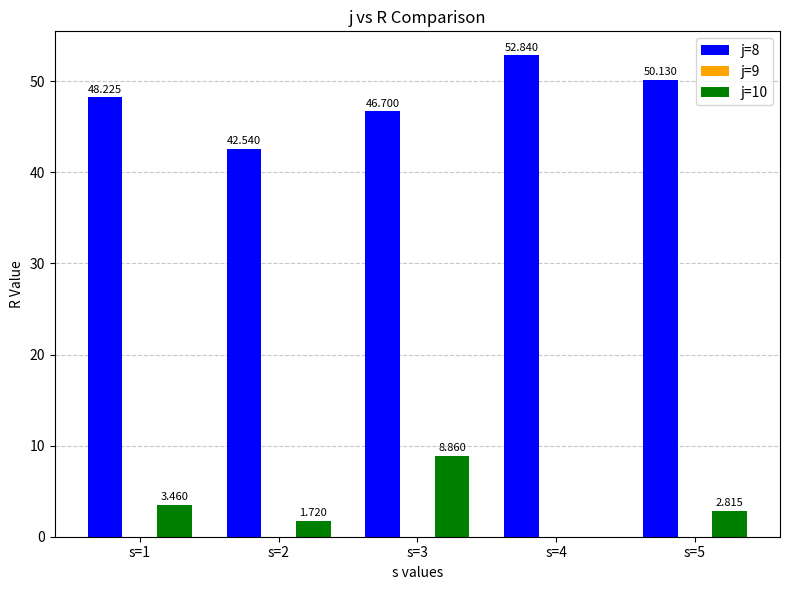

At which label does j=10 reach its peak?

s=3